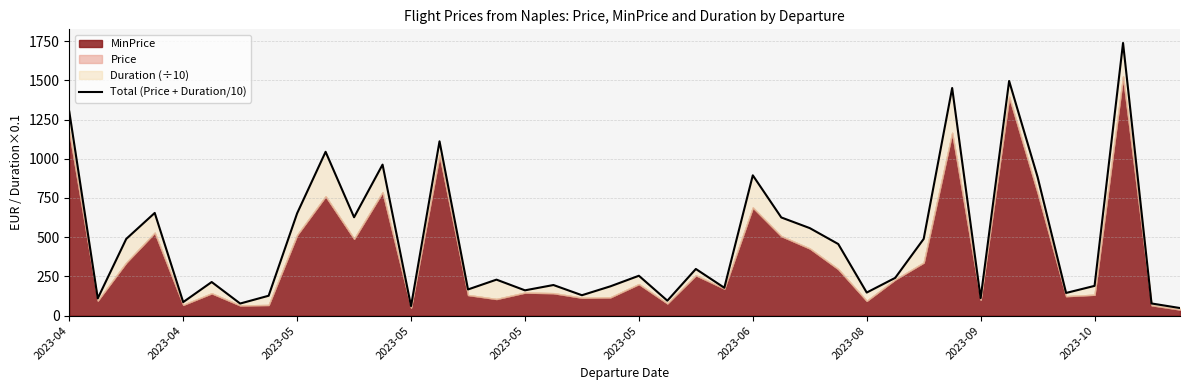

Is it true that the value at 27 is 456.6?

True